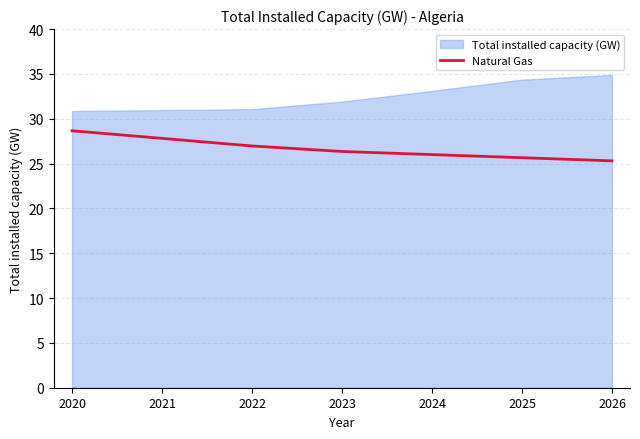

Which category has the highest value across all series?

2026